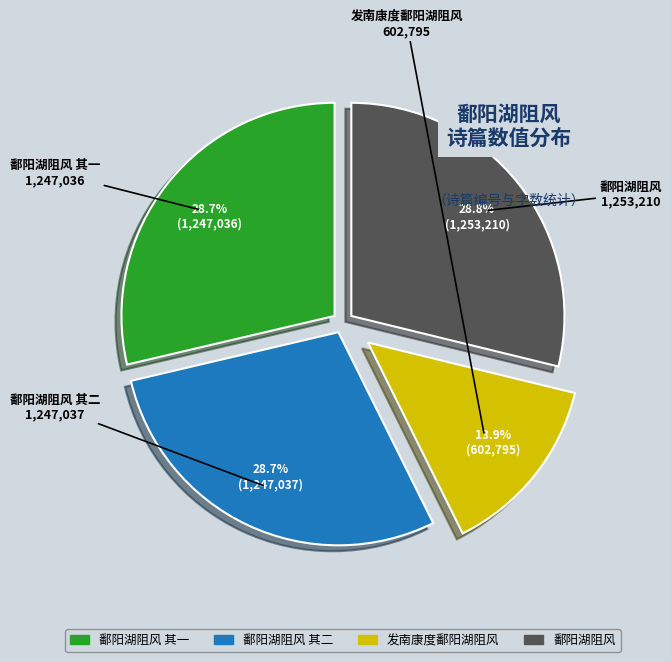

Is there a majority slice in this chart?

No